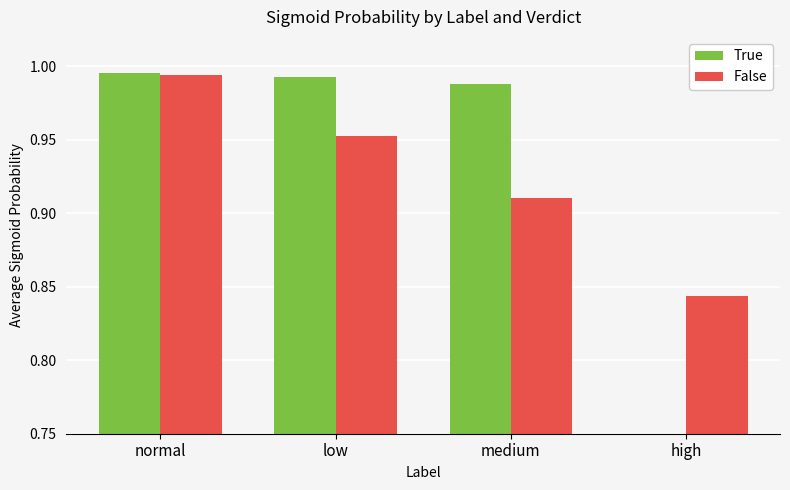

At which label is True closest to 0?

high